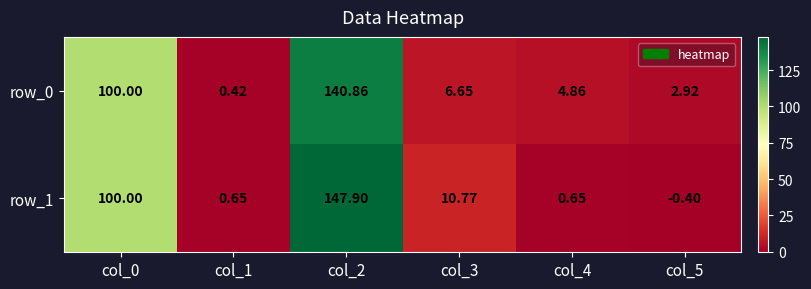

Rank the series by their average value, from highest to lowest.

row_1, row_0